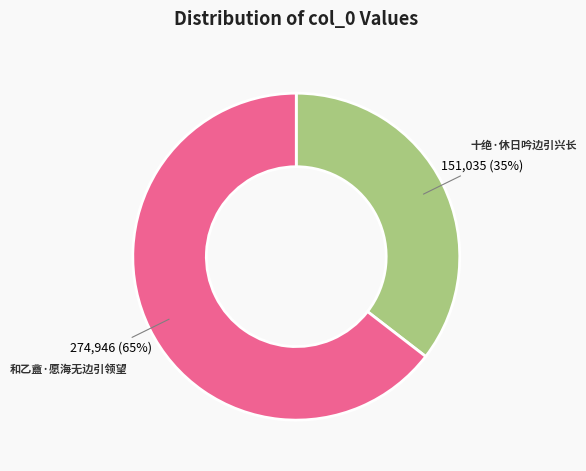

To the nearest percent, what is the average slice percentage?

50%